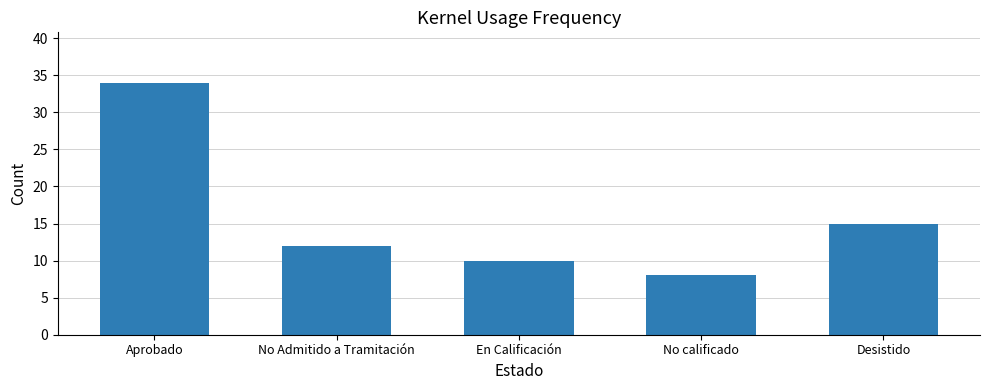

At which label does the data first exceed 12?

Aprobado